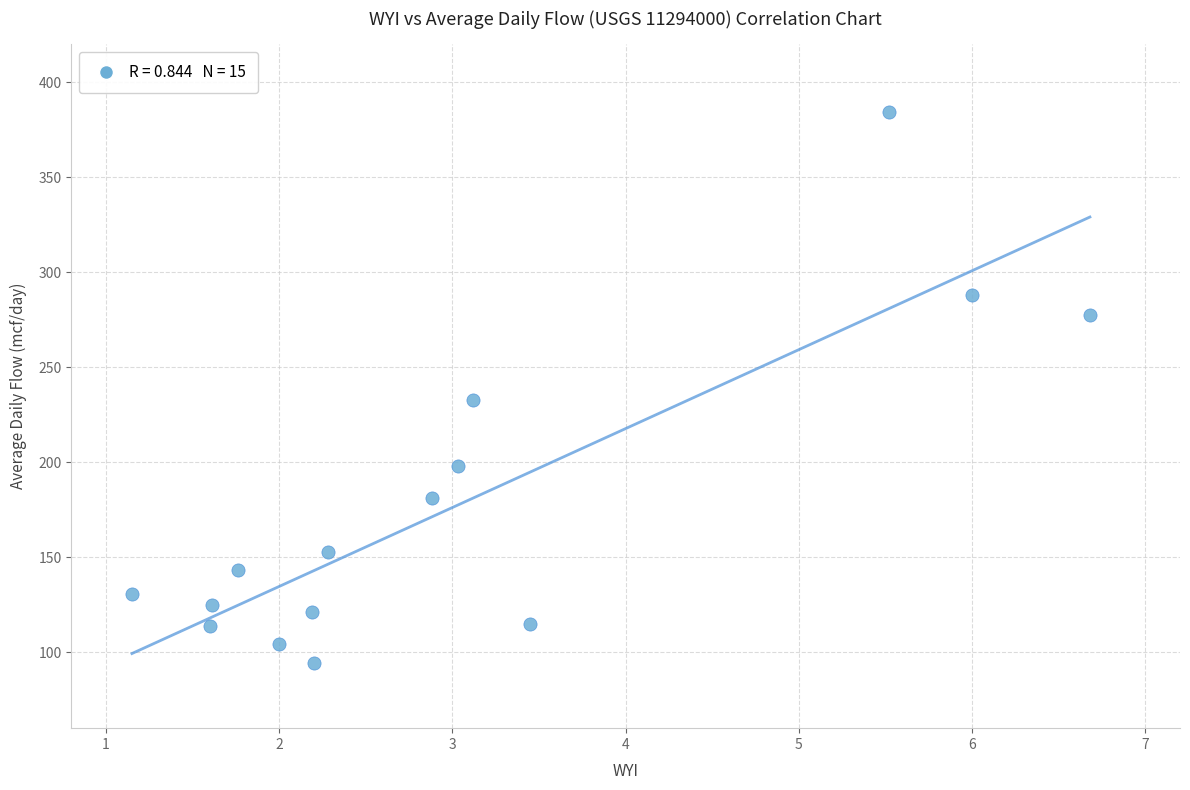

What is the range of X values (max minus min)?

5.5